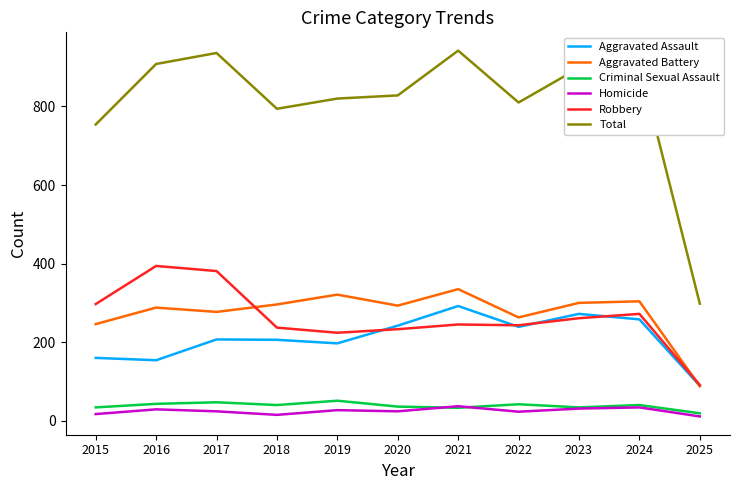

True or false: Aggravated Assault has a value of 21 at 2025.

False